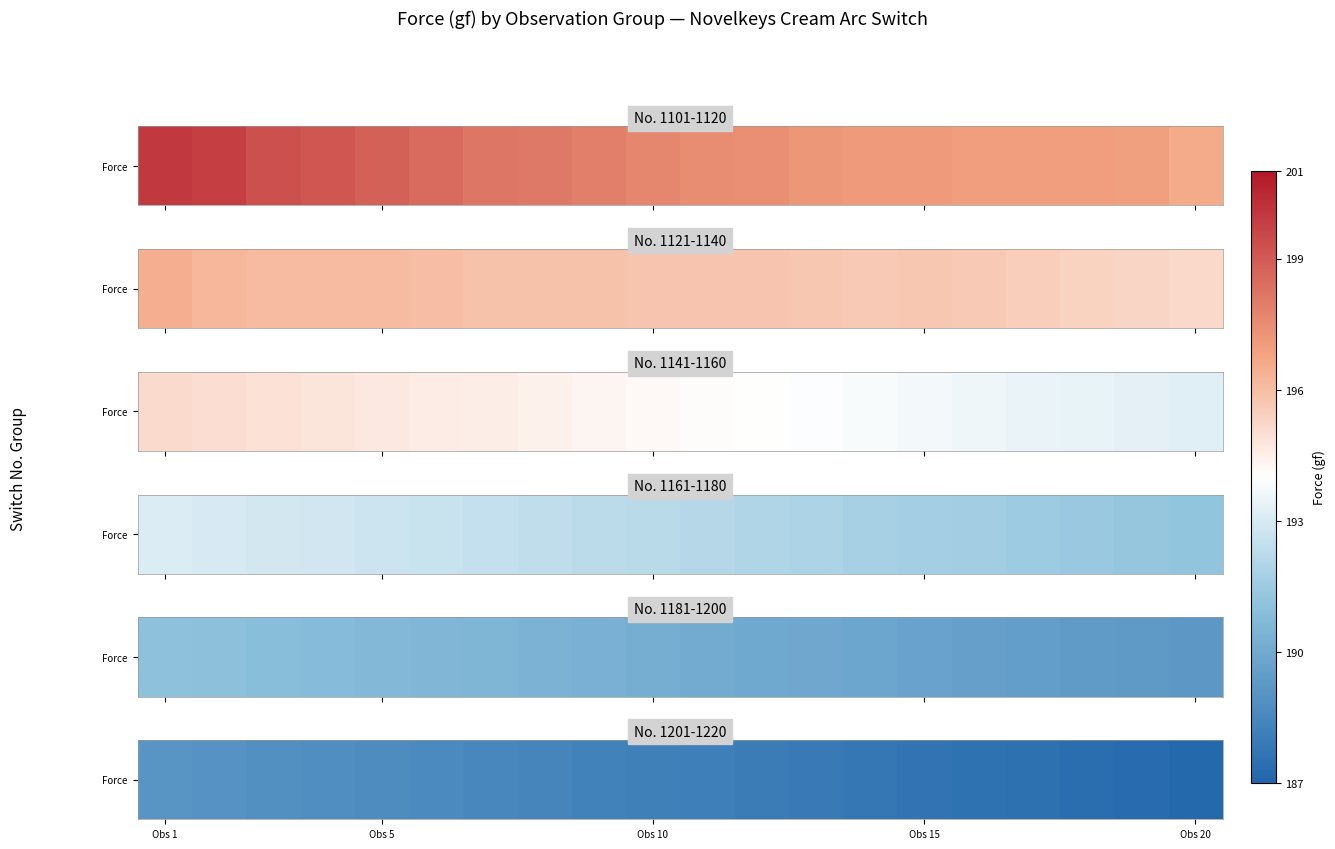

The chart shows a value of 188.6 at 5. True or false?

True